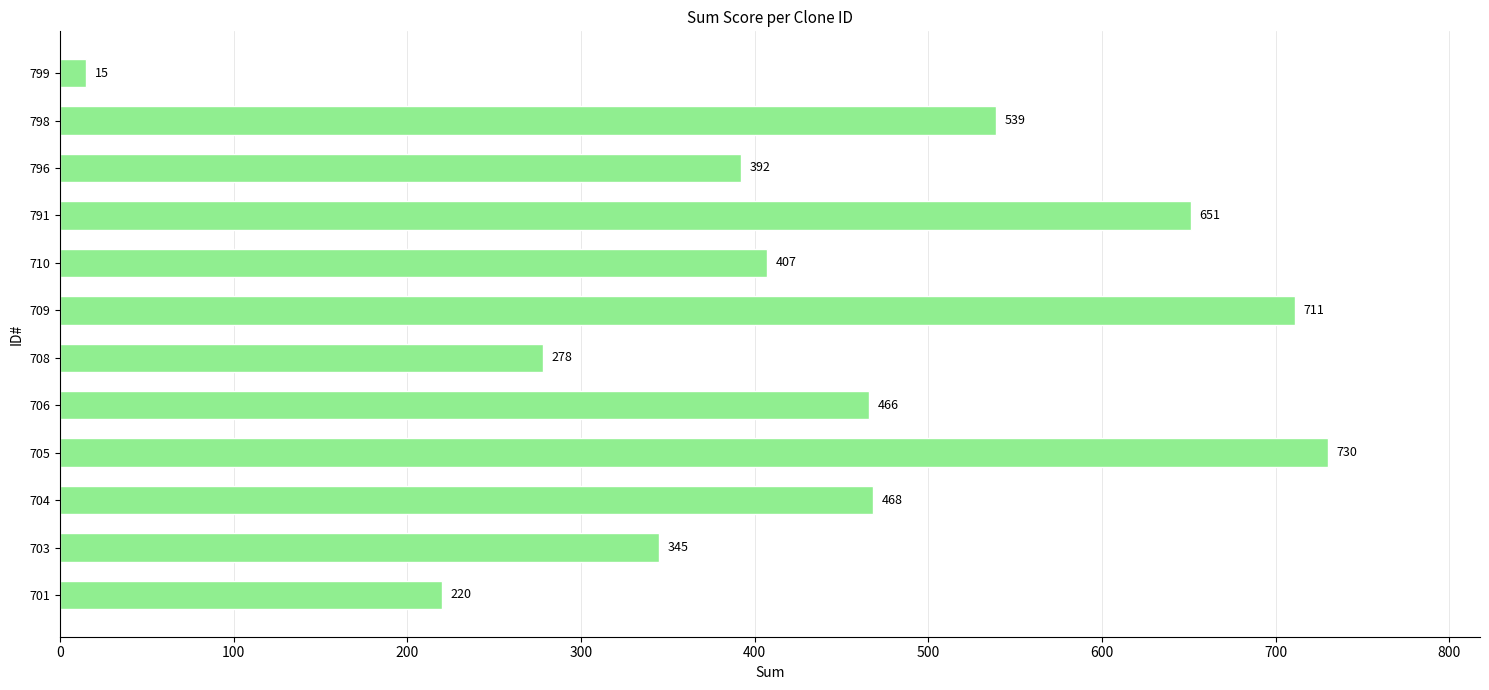

What is the average value?

435